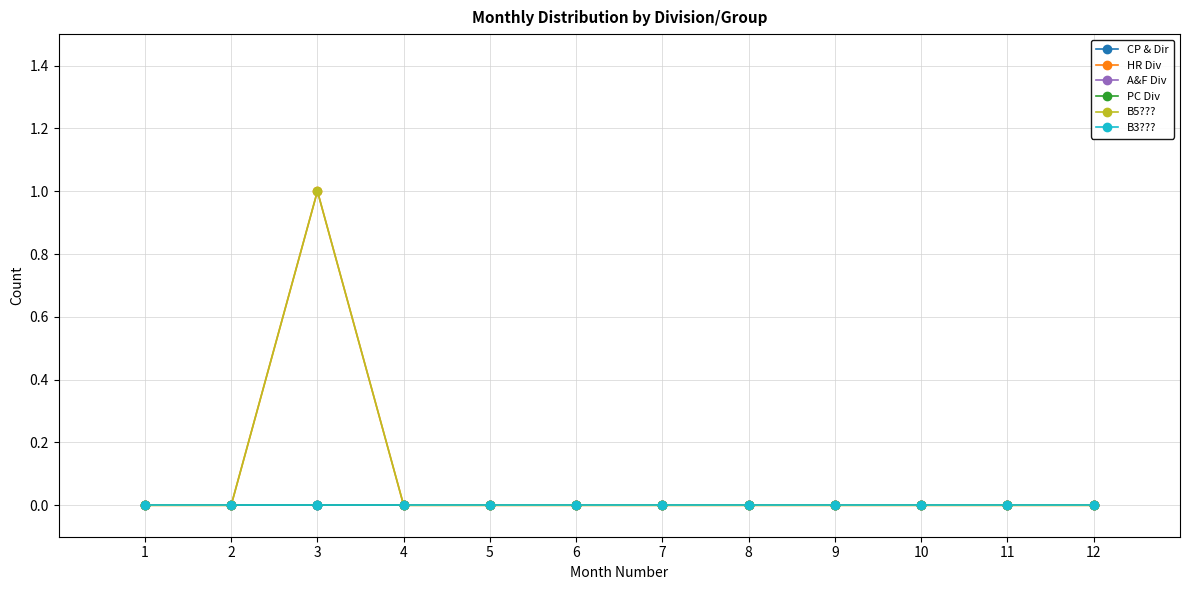

Between 1 and 2, which series saw the biggest shift?

CP & Dir